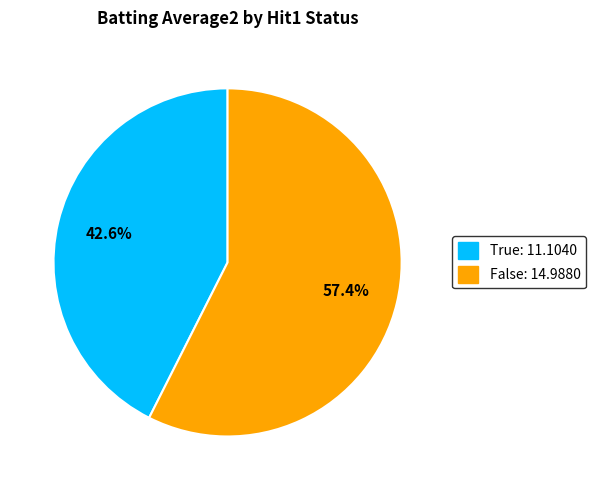

Does any single category account for the majority?

Yes